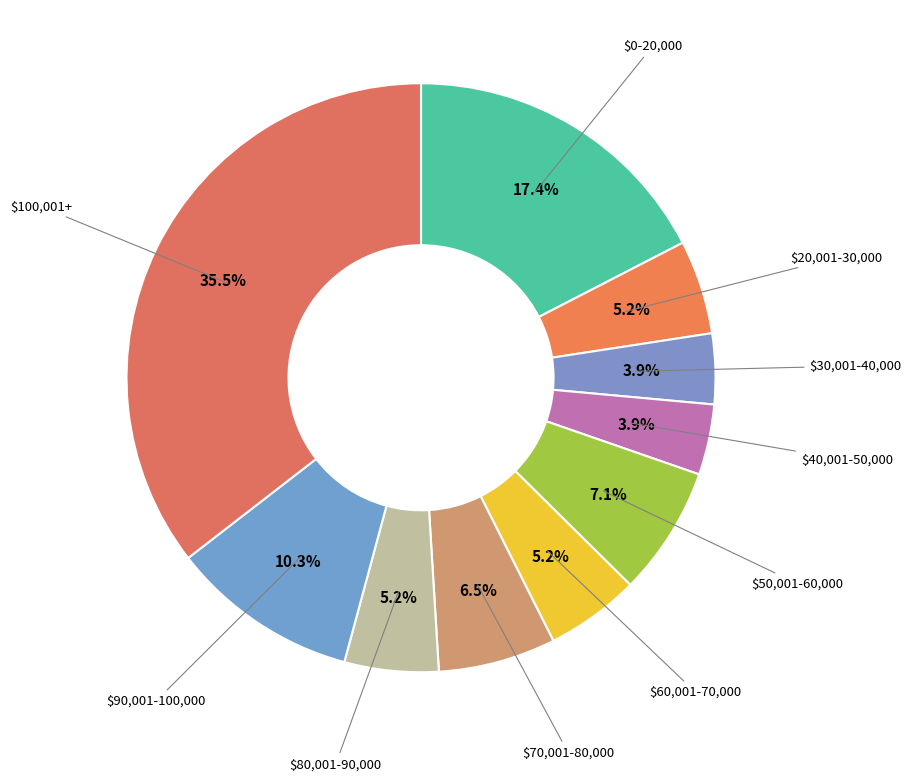

What is the largest slice in the pie chart?

$100,001+